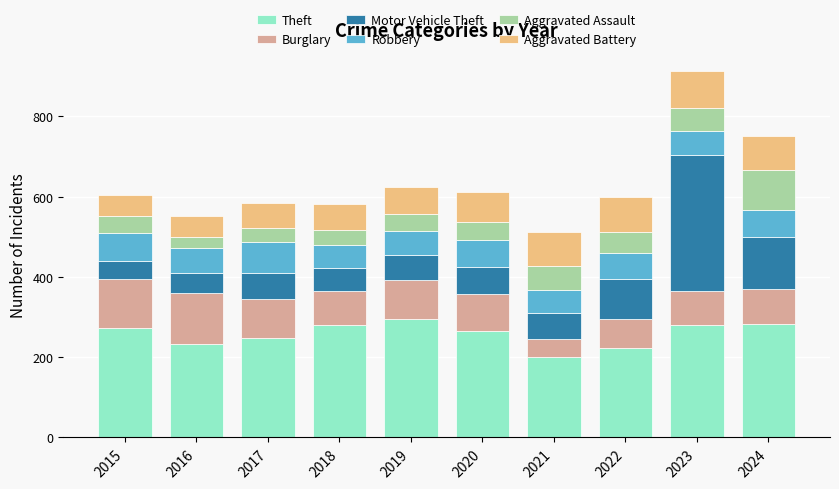

What is the lowest value of the Theft series?

201